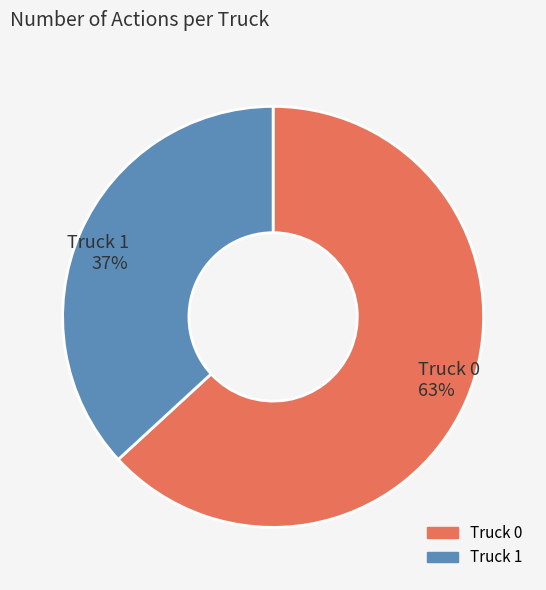

The Truck 0 slice represents 63% of the pie. True or false?

True